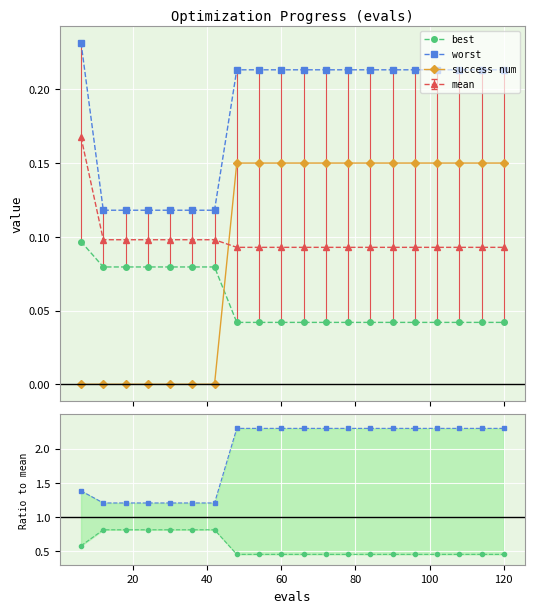

True or false: success num and mean cross at least once.

True